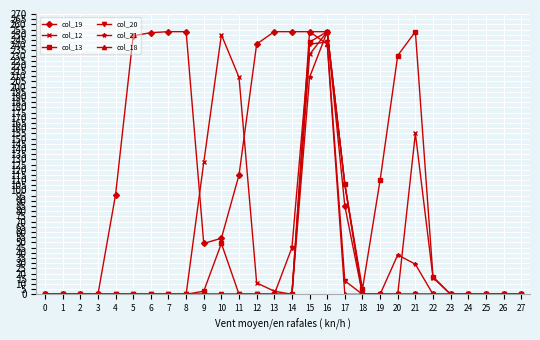

The col_20 series shows -90 at 9. True or false?

False